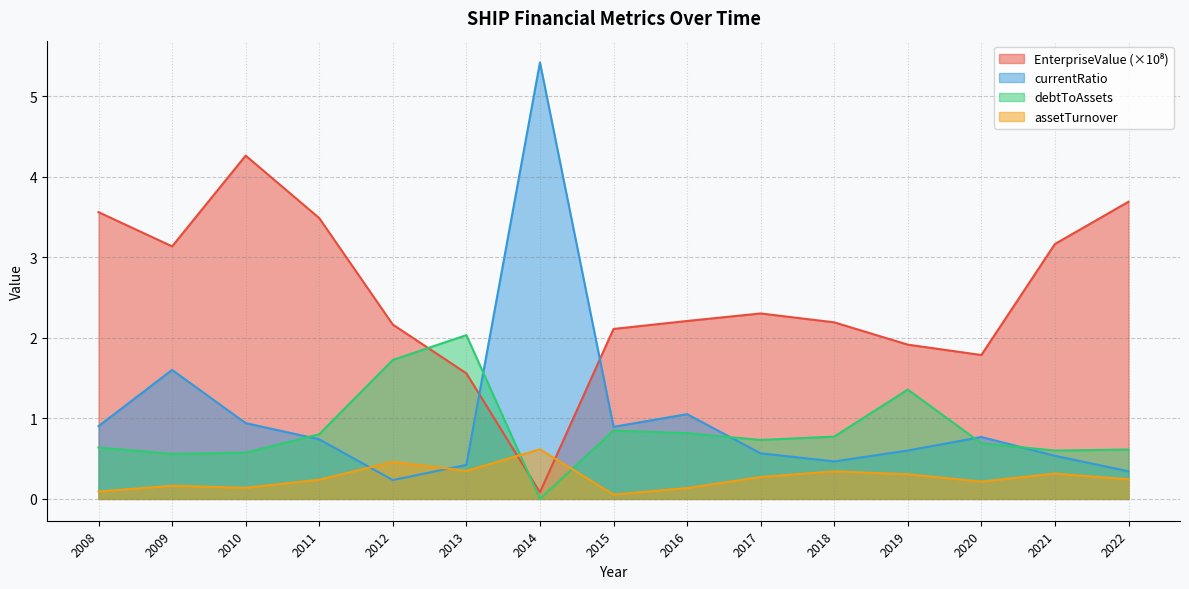

Reading left to right, list all the values displayed in this chart.

EnterpriseValue: 2008=3.6	2009=3.1	2010=4.3	2011=3.5	2012=2.2	2013=1.6	2014=0.1	2015=2.1	2016=2.2	2017=2.3	2018=2.2	2019=1.9	2020=1.8	2021=3.2	2022=3.7
currentRatio: 2008=0.9	2009=1.6	2010=0.9	2011=0.7	2012=0.2	2013=0.4	2014=5.4	2015=0.9	2016=1.1	2017=0.6	2018=0.5	2019=0.6	2020=0.8	2021=0.5	2022=0.3
debtToAssets: 2008=0.6	2009=0.6	2010=0.6	2011=0.8	2012=1.7	2013=2.0	2014=0.0	2015=0.8	2016=0.8	2017=0.7	2018=0.8	2019=1.4	2020=0.7	2021=0.6	2022=0.6
assetTurnover: 2008=0.1	2009=0.2	2010=0.1	2011=0.2	2012=0.5	2013=0.3	2014=0.6	2015=0.1	2016=0.1	2017=0.3	2018=0.3	2019=0.3	2020=0.2	2021=0.3	2022=0.2